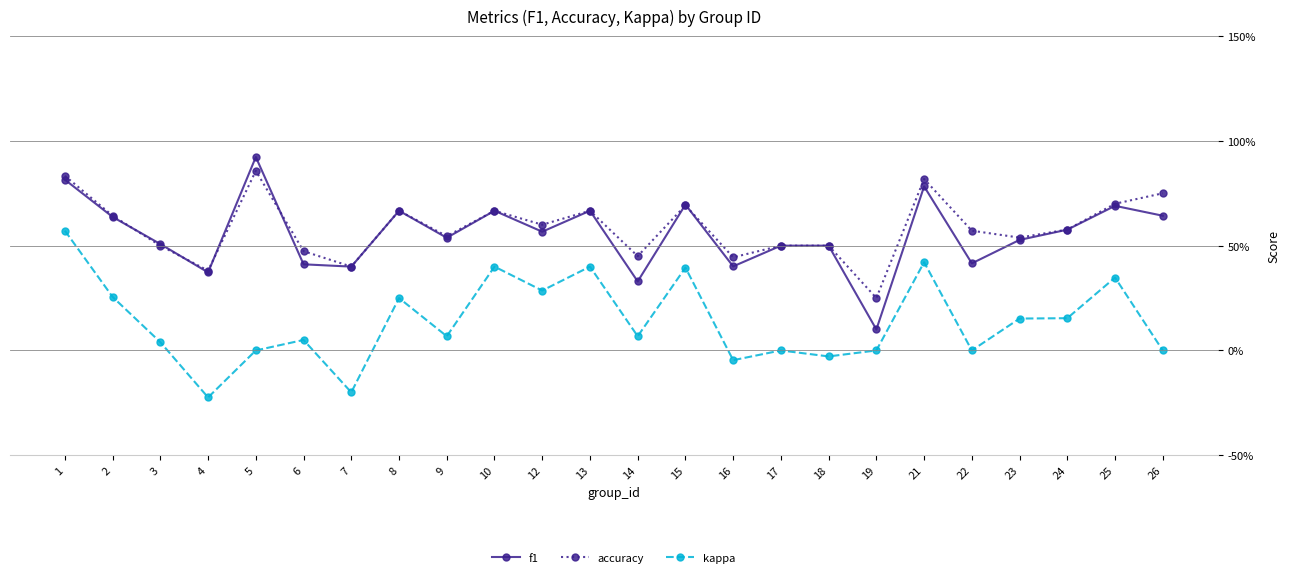

What are all the series names shown in the legend?

f1, accuracy, kappa